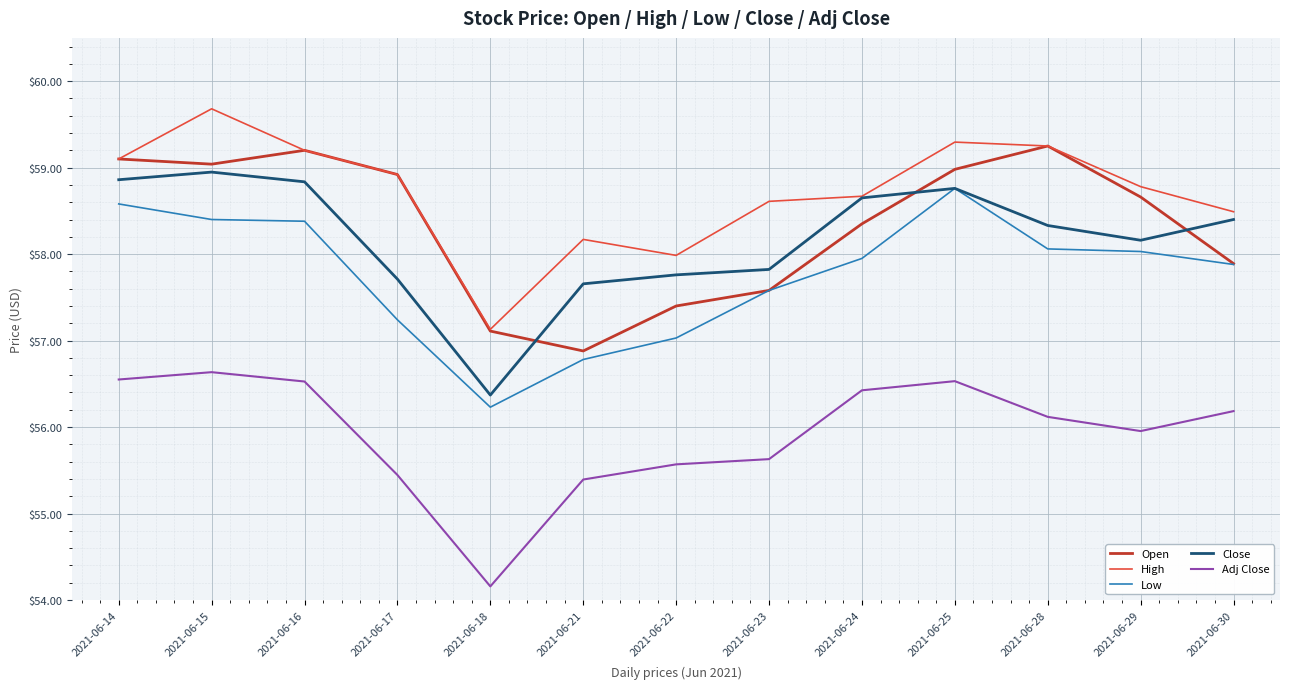

What is the highest value of the Low series?

58.8